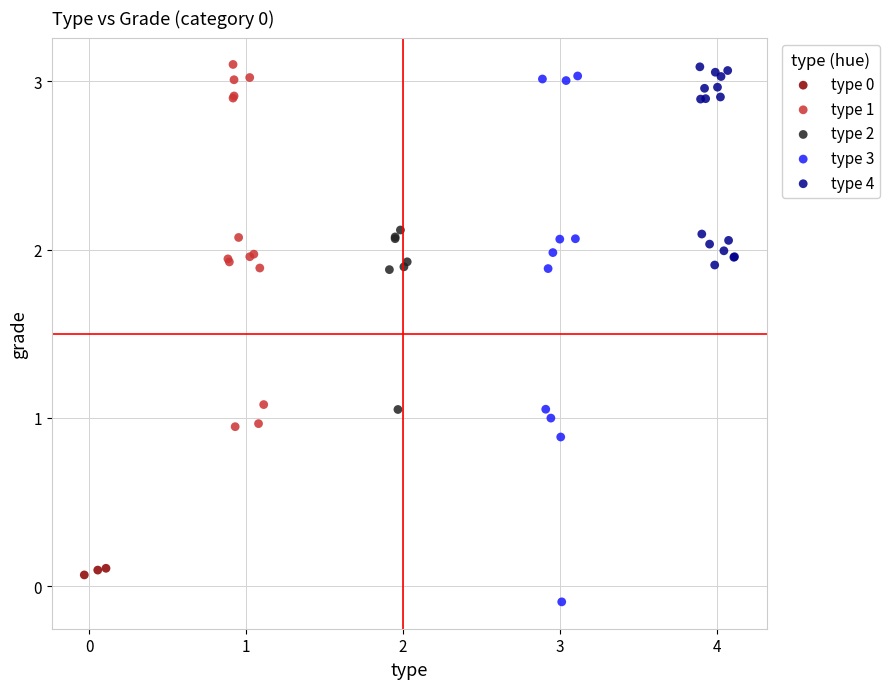

Which series has the largest Y range (max minus min)?

type 3